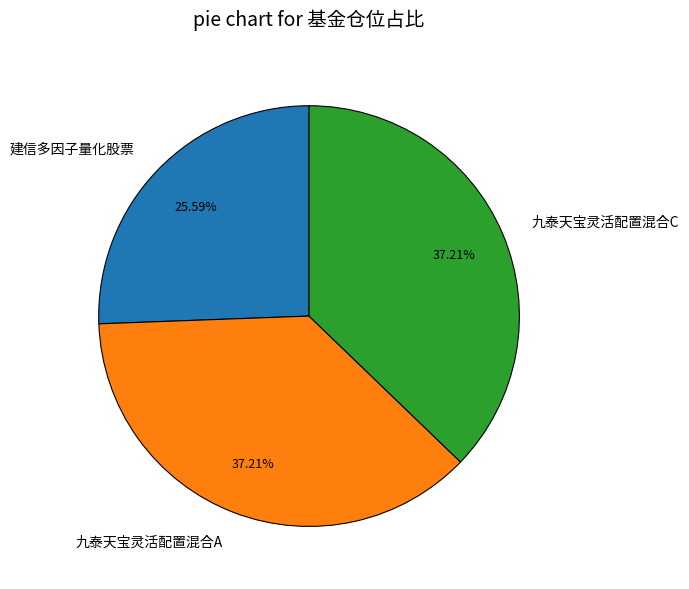

The 建信多因子量化股票 slice represents 31% of the pie. True or false?

False